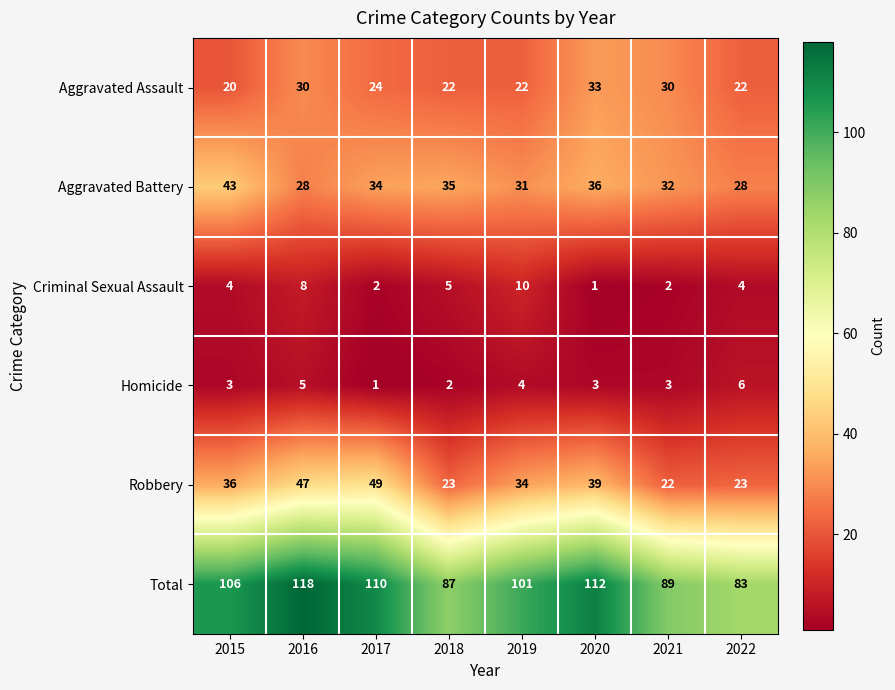

The value of Criminal Sexual Assault at 2018 is 3. True or false?

False